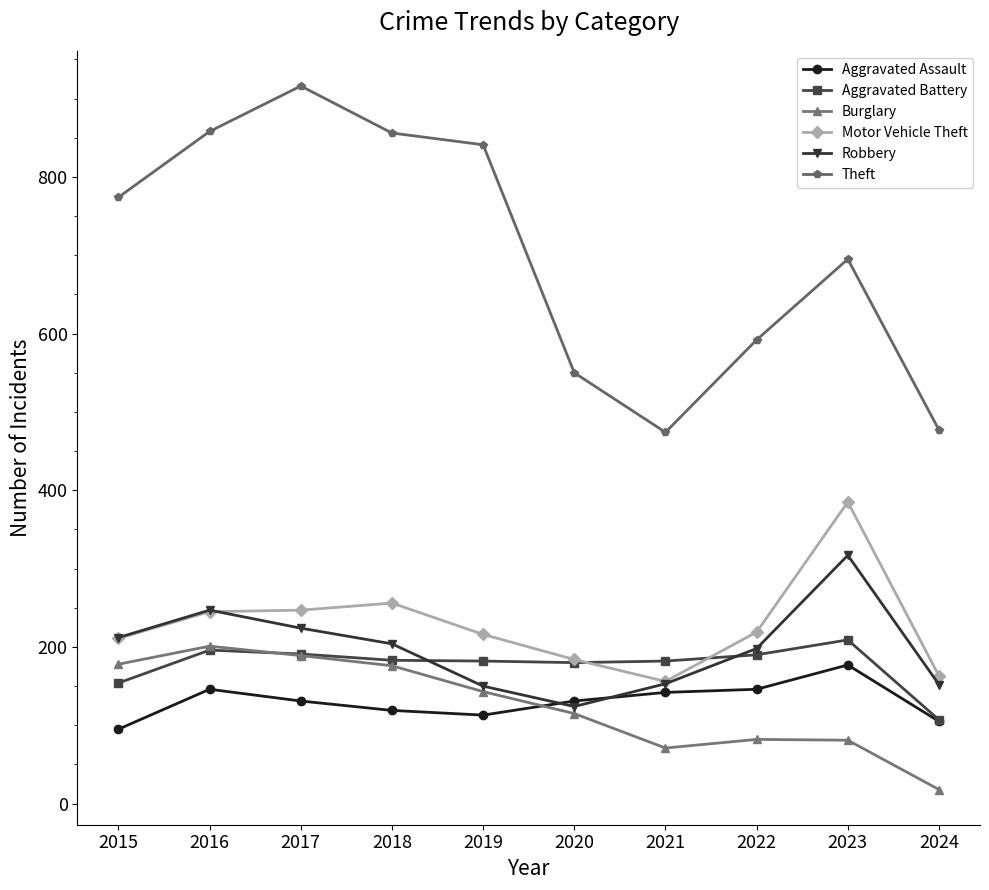

What is the difference between the Burglary values at 2020 and 2022?

33